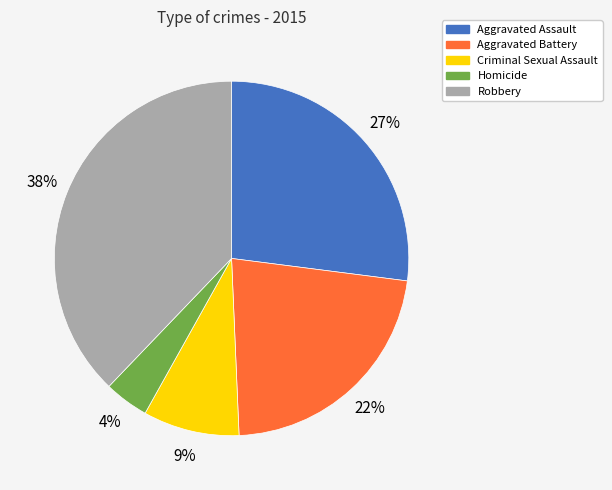

Which slice is the largest?

Robbery